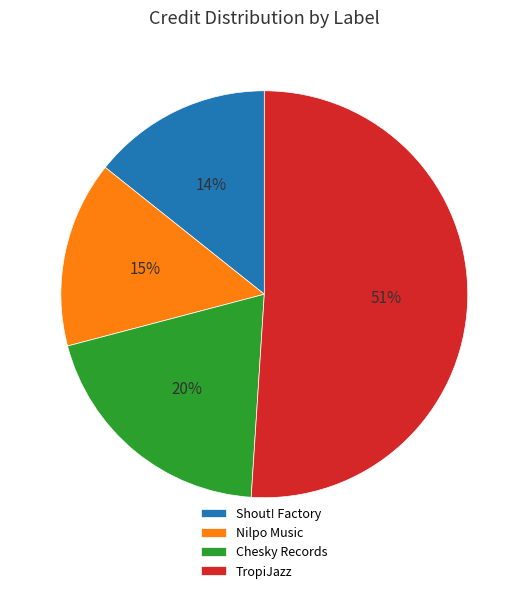

To the nearest percent, what portion does Shout! Factory represent?

14%